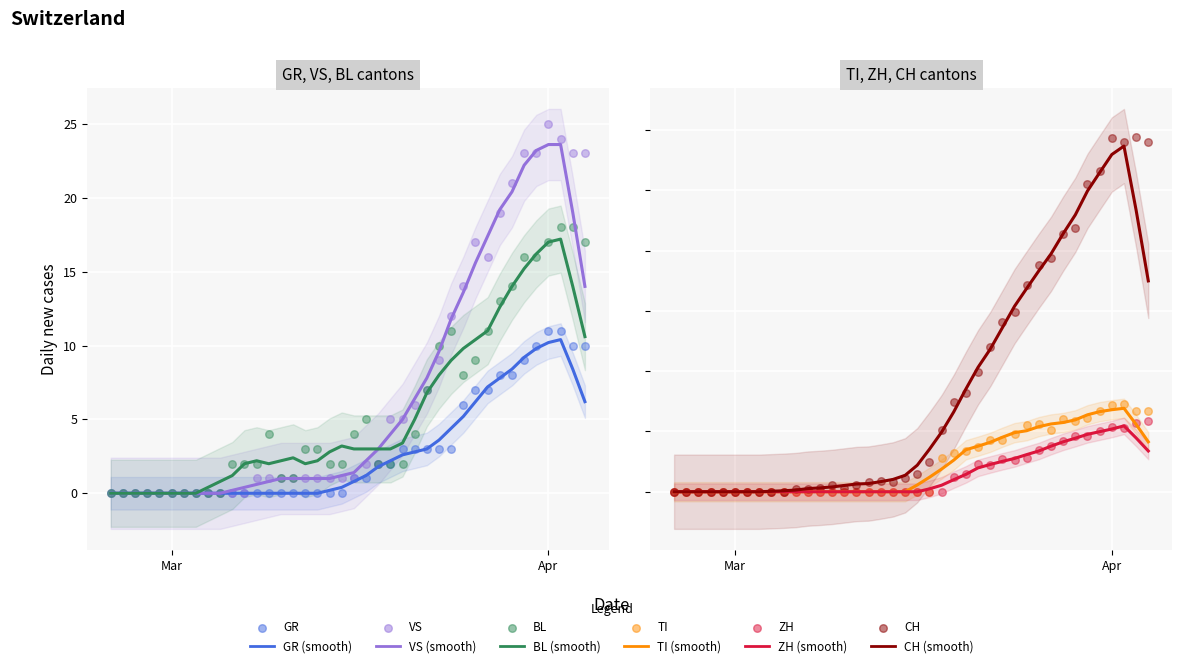

Which series reaches the minimum Y coordinate?

CH